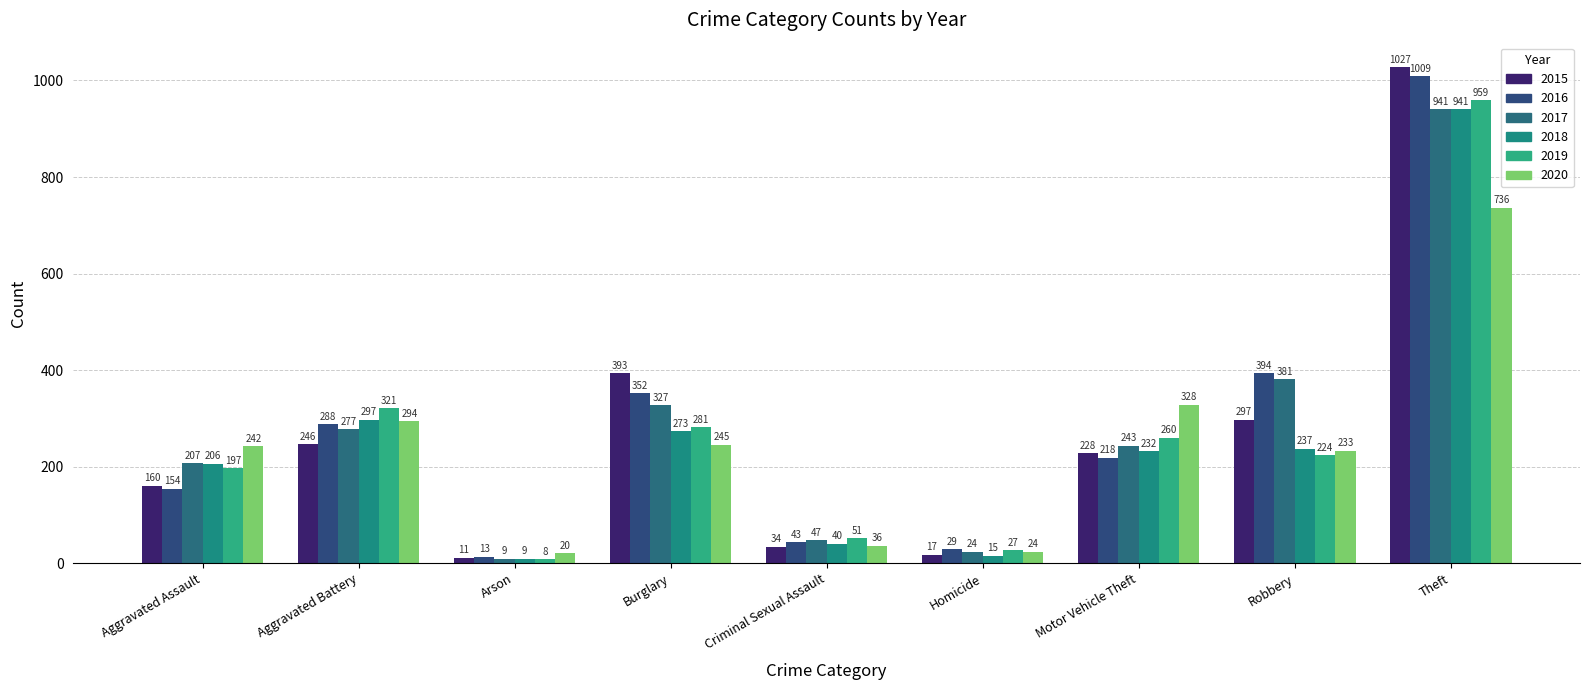

What is the value of the 2017 bar at the 8th from the left?

381